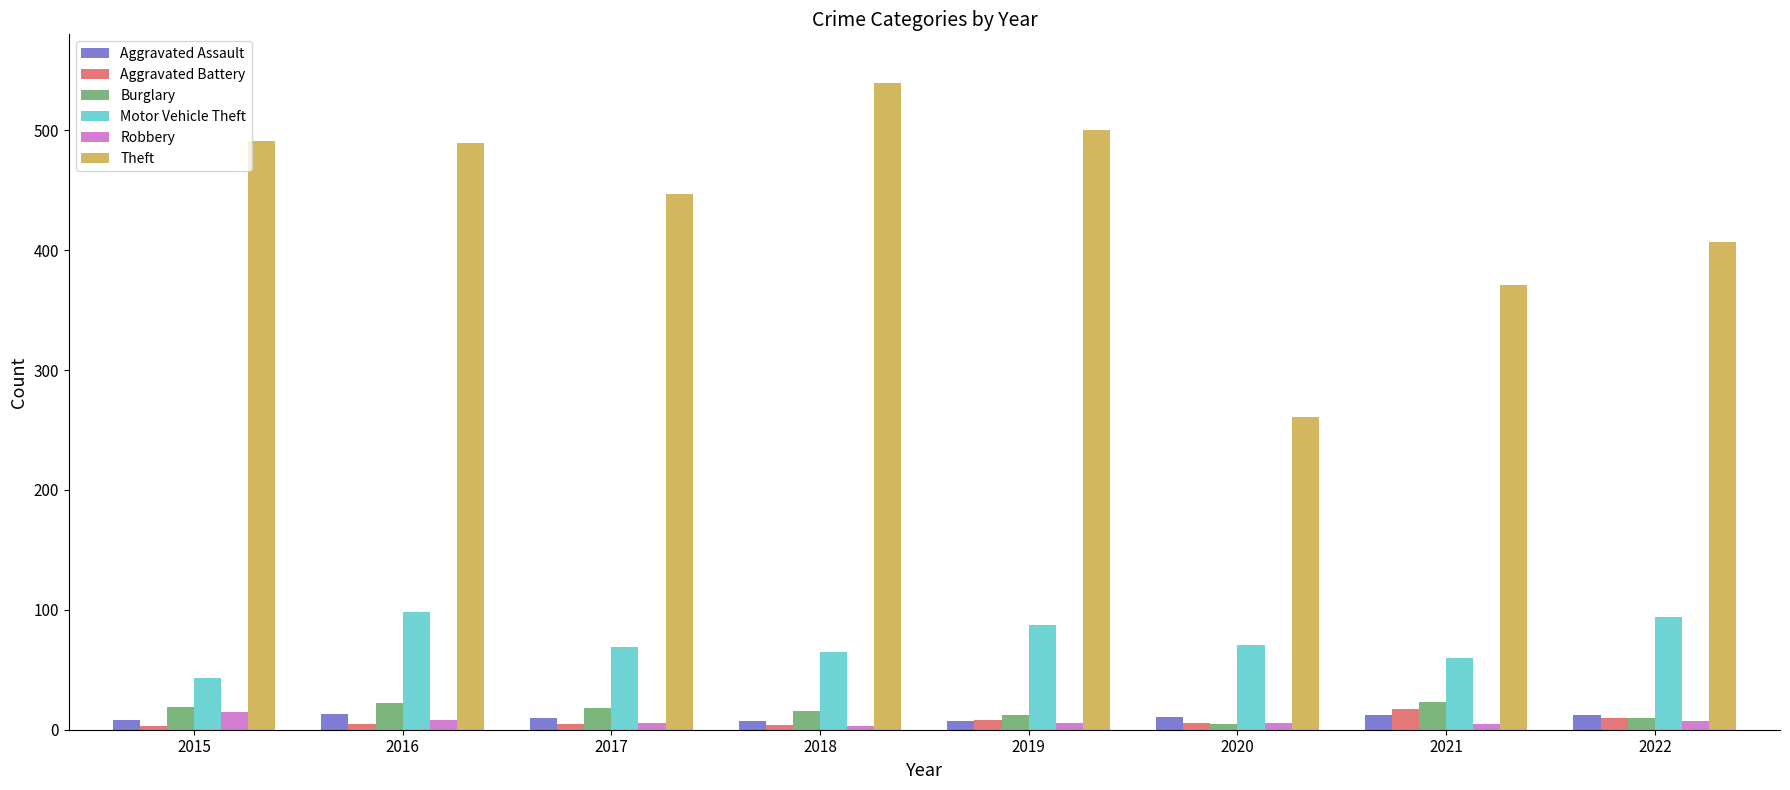

What is the difference between the Robbery values at 2021 and 2018?

2